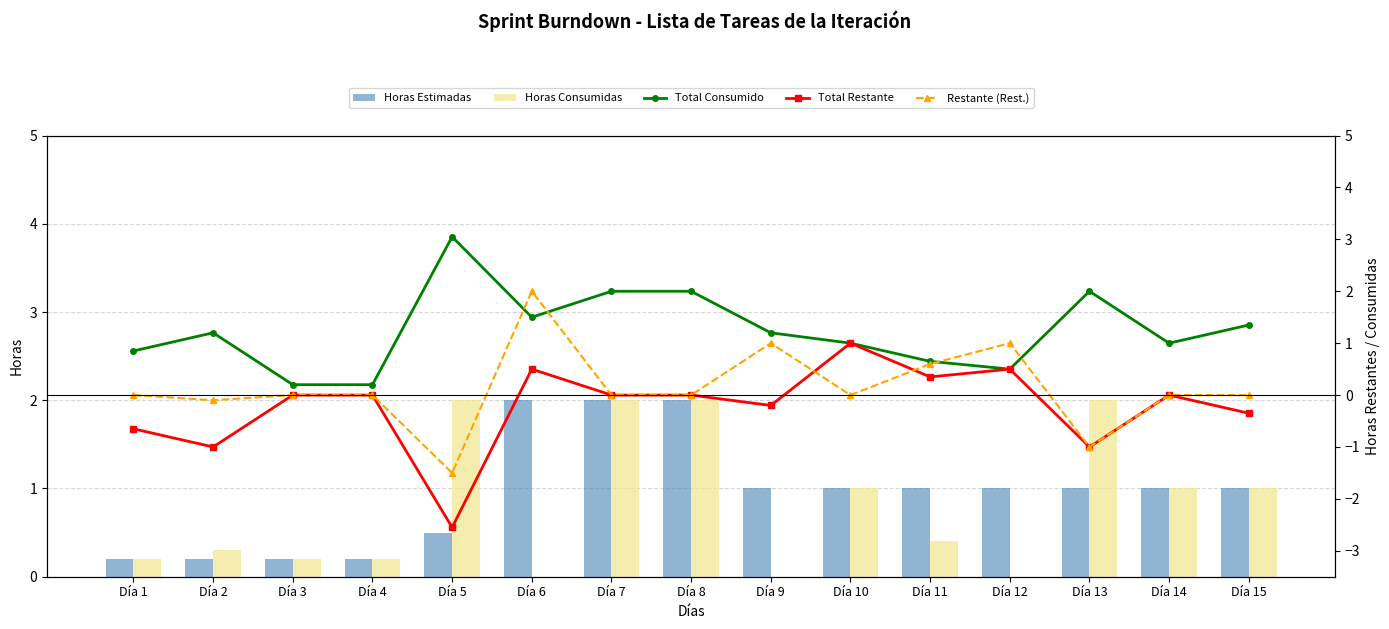

How many groups of bars are there?

15